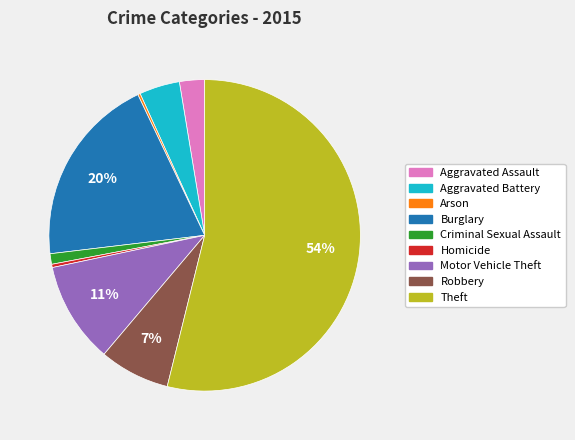

What is the largest slice in the pie chart?

Theft